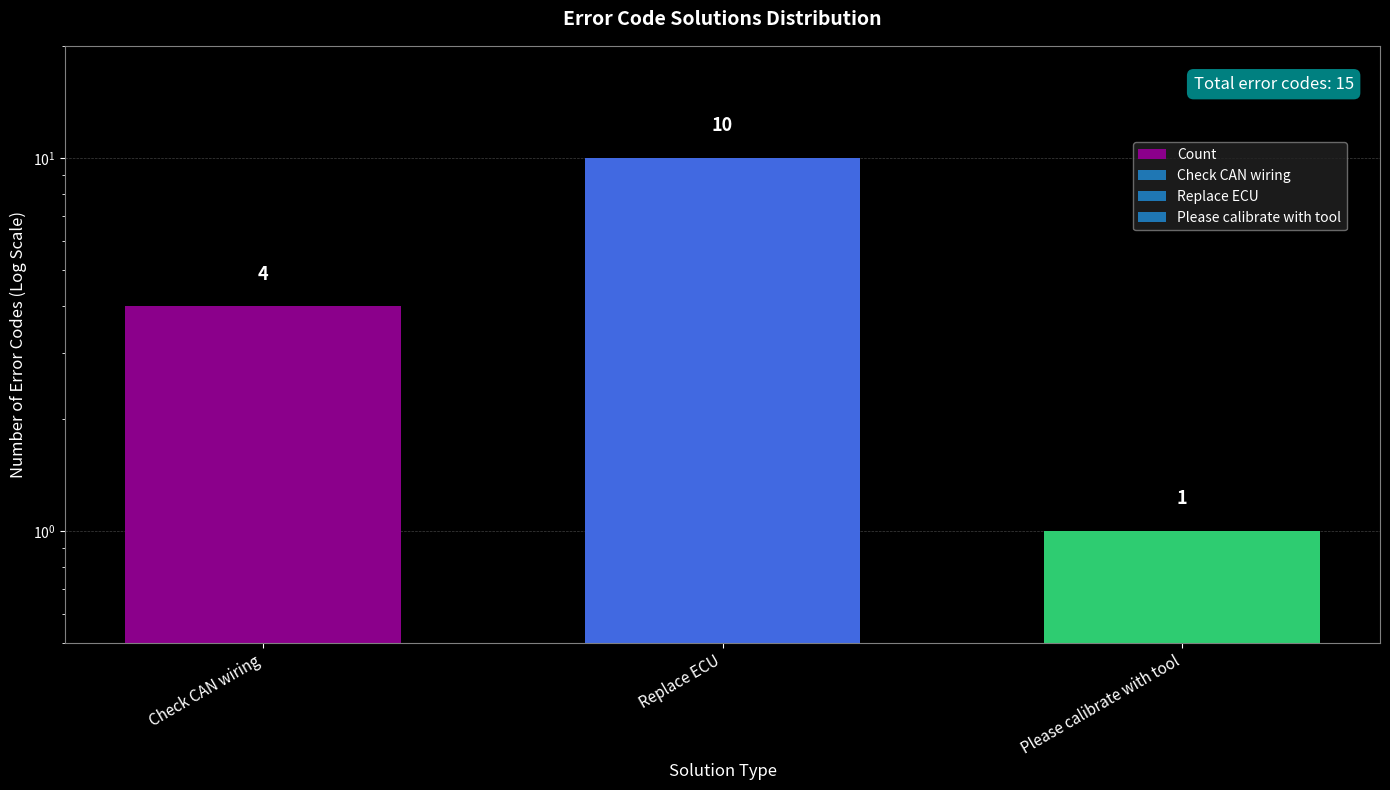

Which has a higher value, Please calibrate with tool or Check CAN wiring?

Check CAN wiring